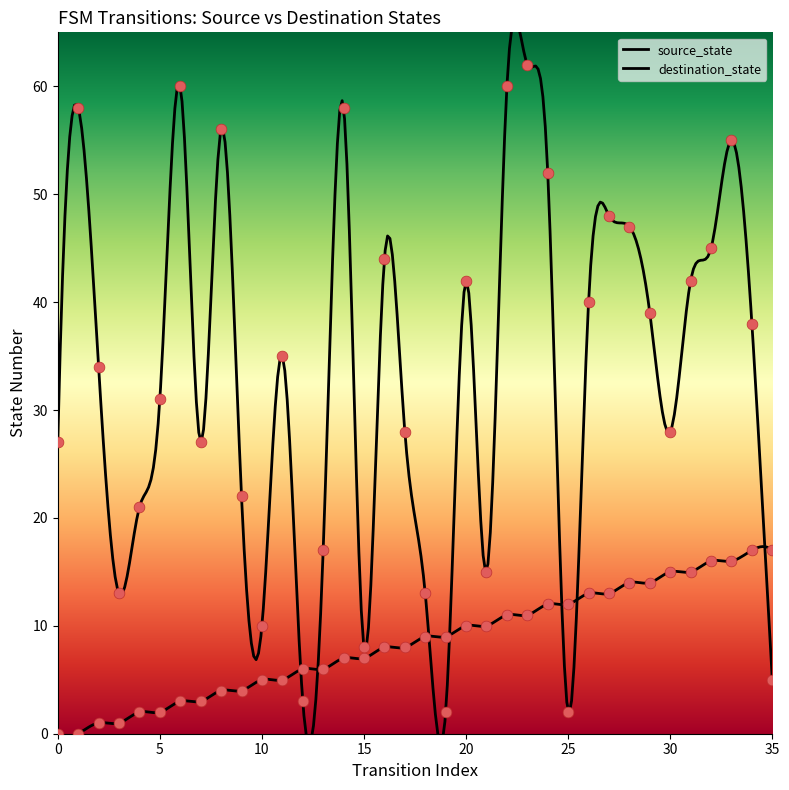

Which series has the widest spread of Y values?

destination_state